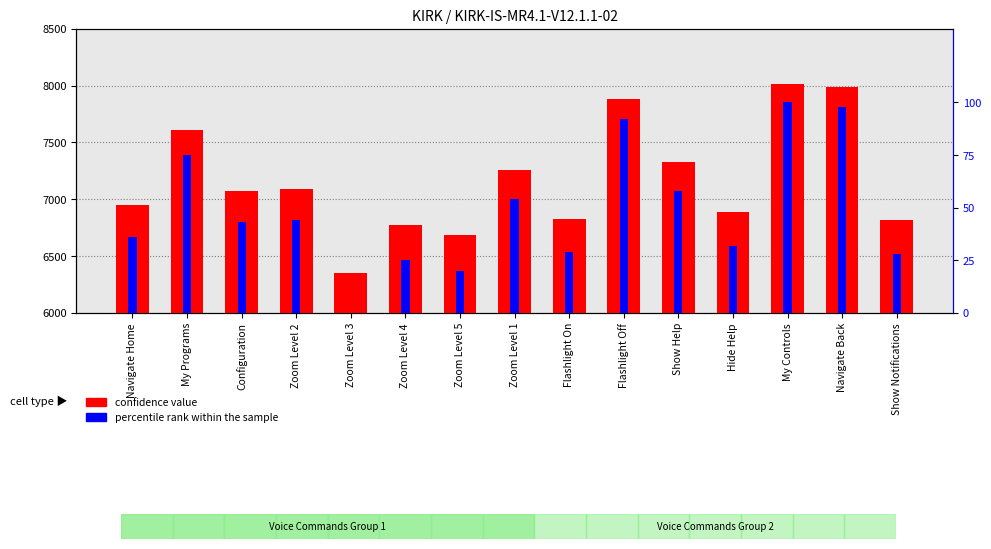

How many data points in percentile rank within the sample are above 43?

7